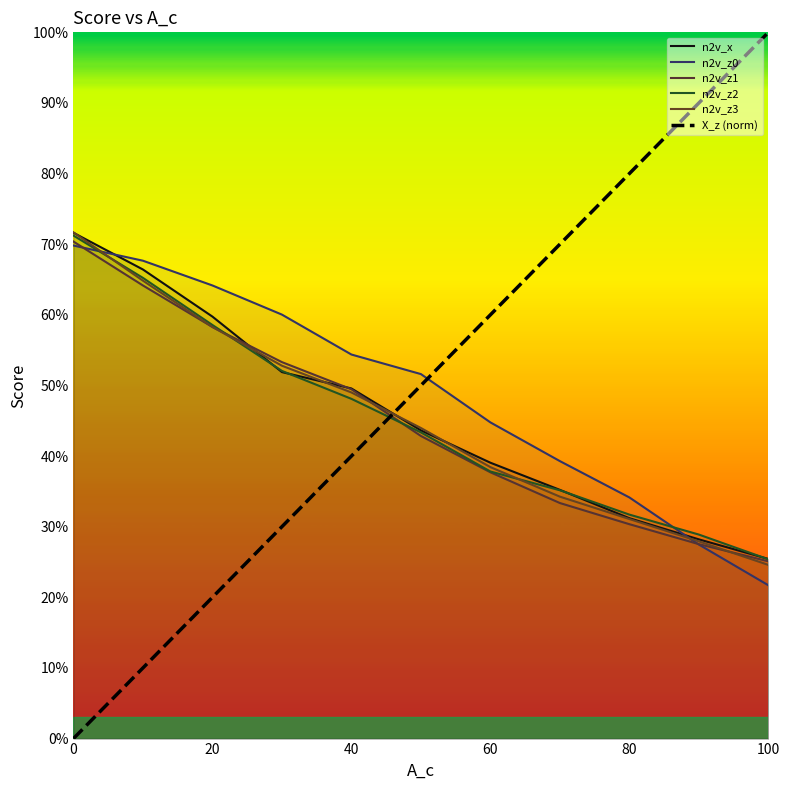

What is the greatest value displayed?

1.0